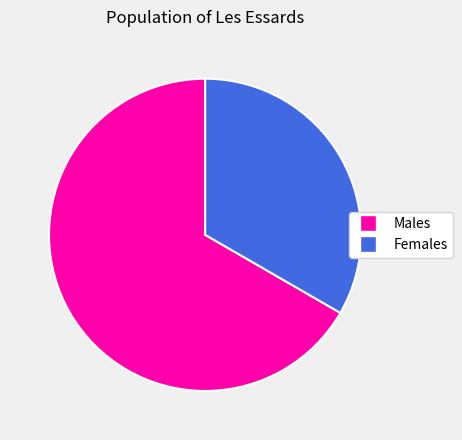

To the nearest percent, what is the average slice percentage?

50%